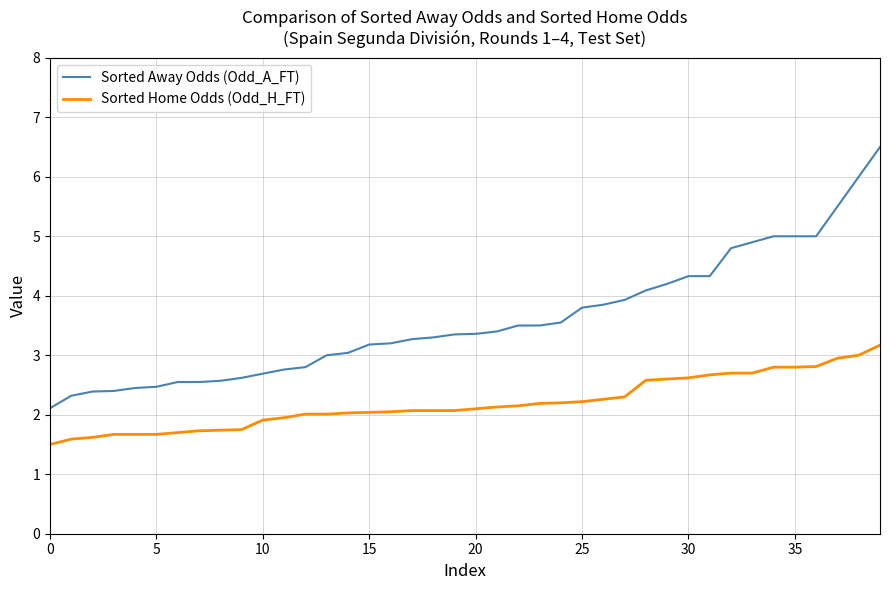

List the series in order of their peak value, highest first.

Sorted Away Odds (Odd_A_FT), Sorted Home Odds (Odd_H_FT)